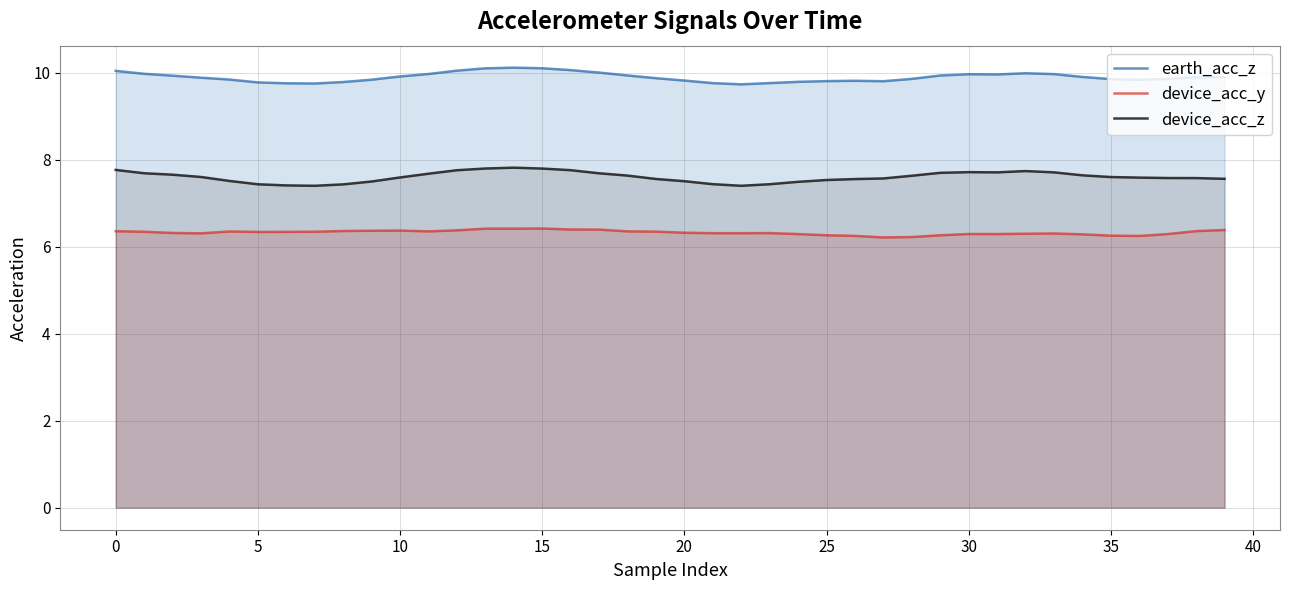

How many distinct data groups are displayed?

3